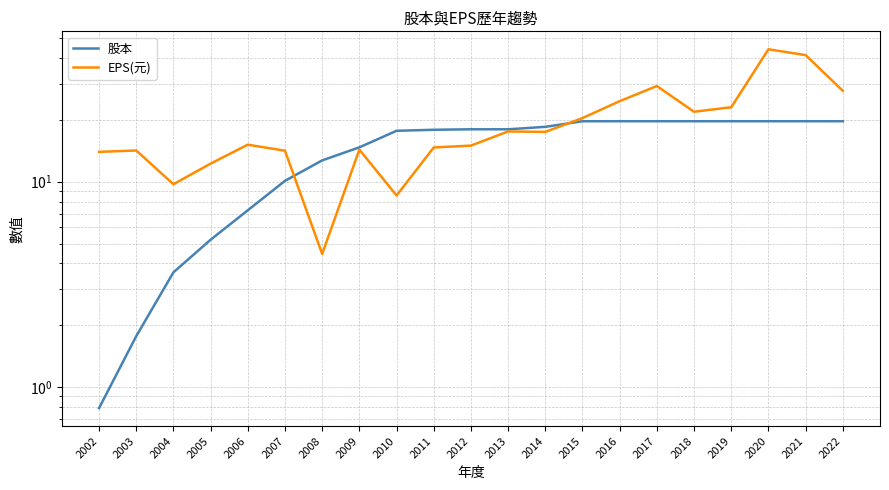

Which series changed the most between 2010 and 2015?

EPS(元)